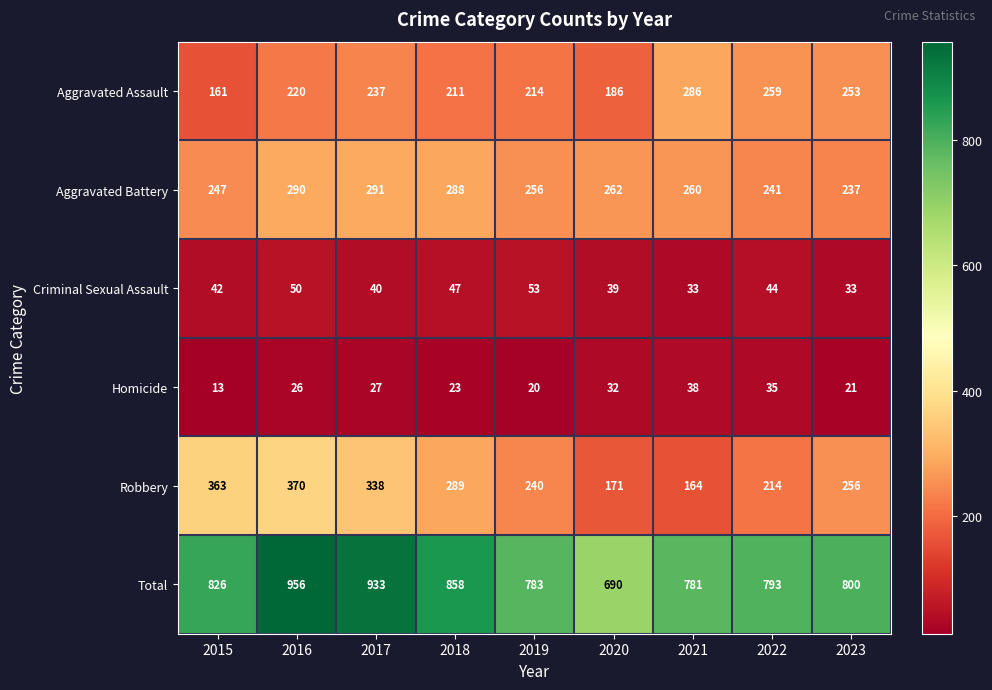

At which category is the sum across all series the highest?

2016